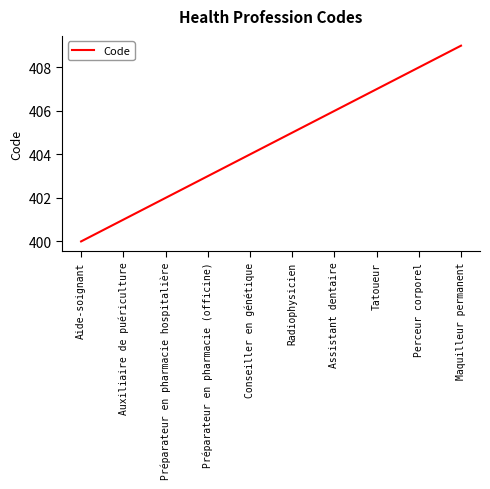

Which has a higher value, Assistant dentaire or Préparateur en pharmacie hospitalière?

Assistant dentaire